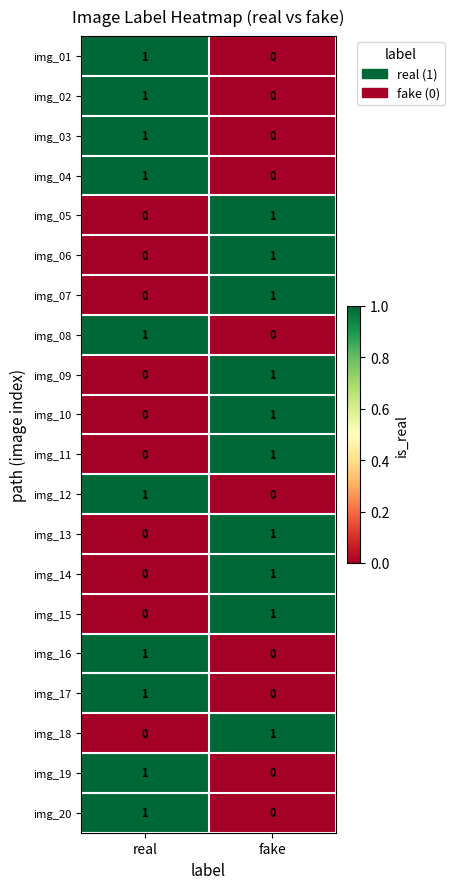

List the labels in order of img_14 value, largest first.

fake, real